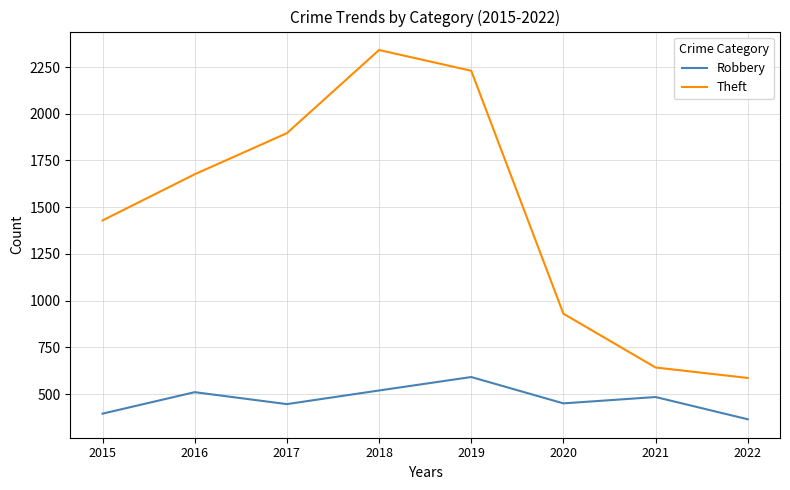

At which label is Theft closest to 1463?

2015